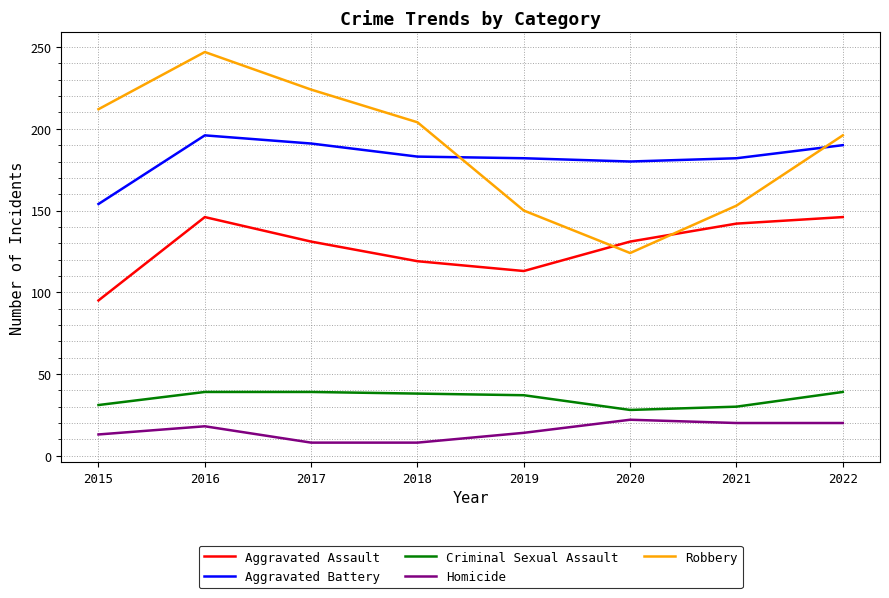

Is the value of Homicide at 2020 greater than the value of Aggravated Battery at 2020?

No